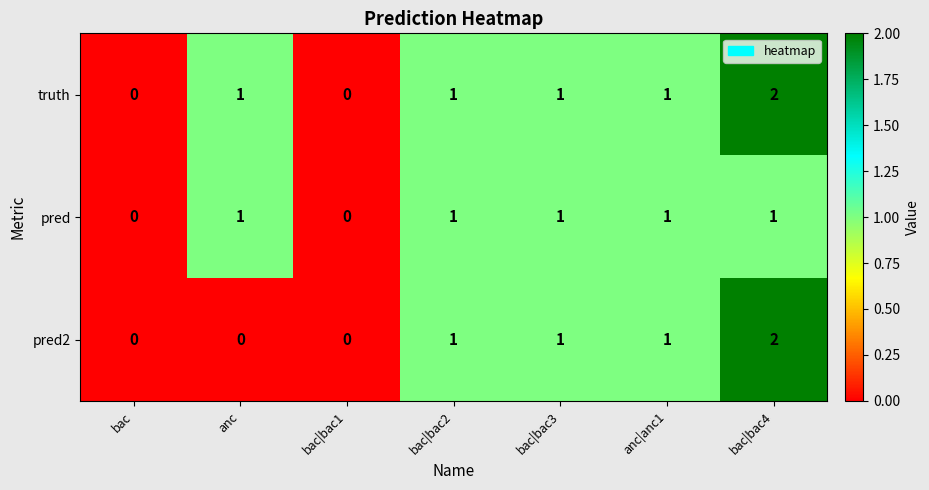

How many positive values does the pred series have?

5